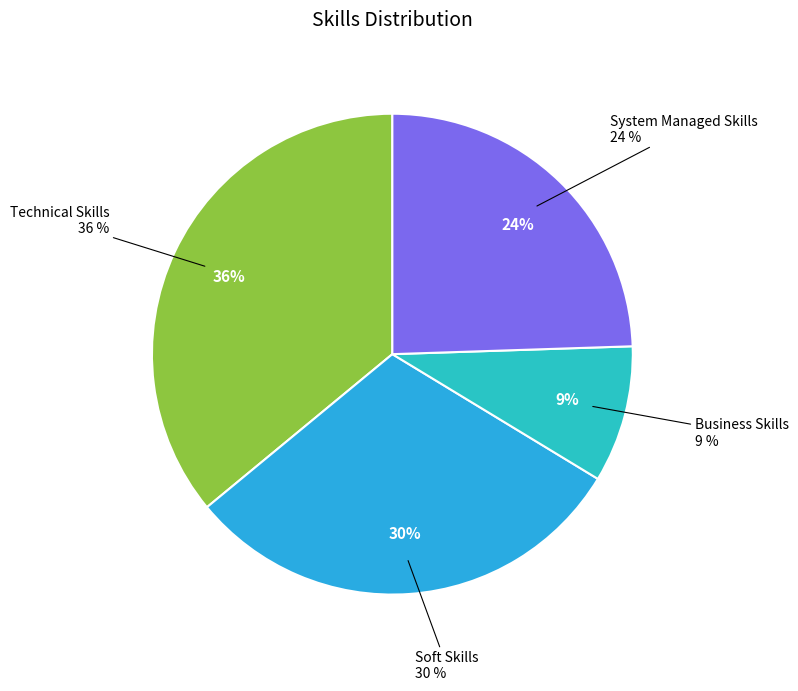

What portion of the pie excludes Soft Skills?

69.7%